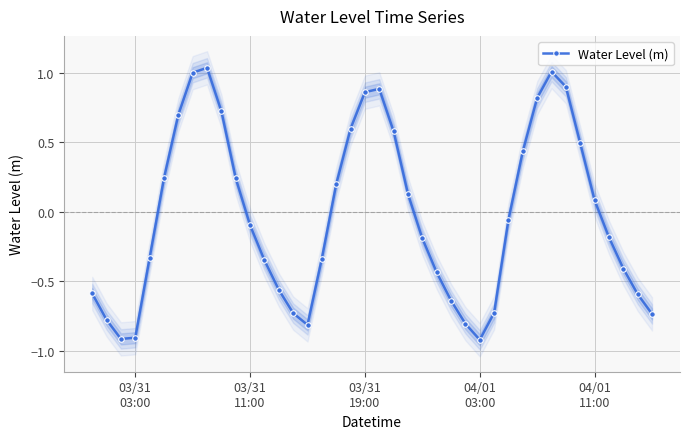

Reading left to right, extract all data points from this chart.

-0.6	-0.8	-0.9	-0.9	-0.3	0.2	0.7	1.0	1.0	0.7	0.2	-0.1	-0.3	-0.6	-0.7	-0.8	-0.3	0.2	0.6	0.9	0.9	0.6	0.1	-0.2	-0.4	-0.6	-0.8	-0.9	-0.7	-0.1	0.4	0.8	1.0	0.9	0.5	0.1	-0.2	-0.4	-0.6	-0.7